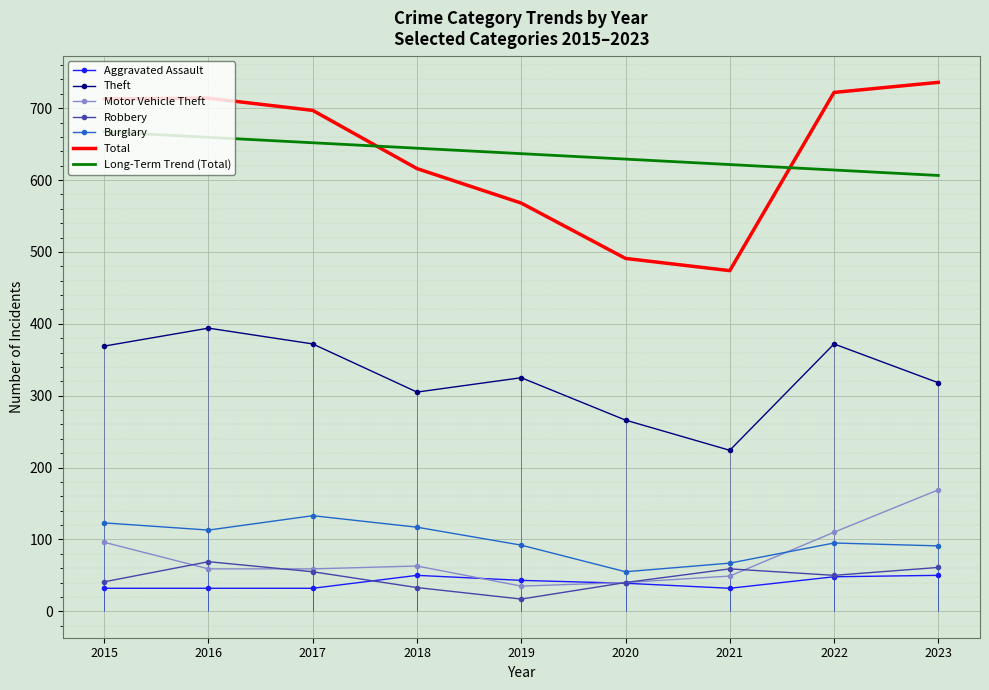

At which category does Total reach its first local peak?

2016